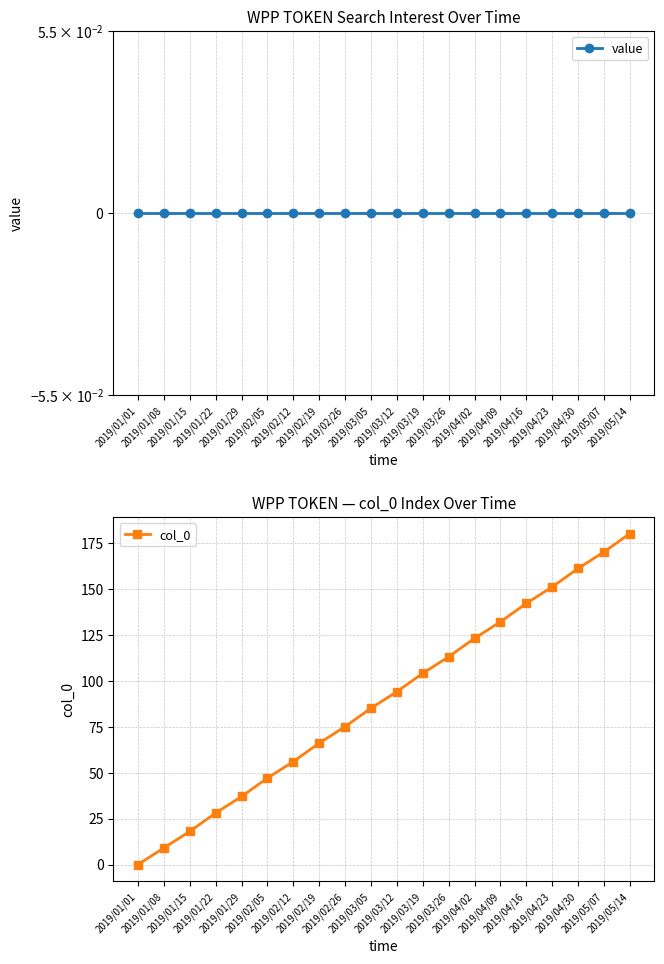

Rank the series at 2019/01/15 from highest to lowest value.

col_0, value